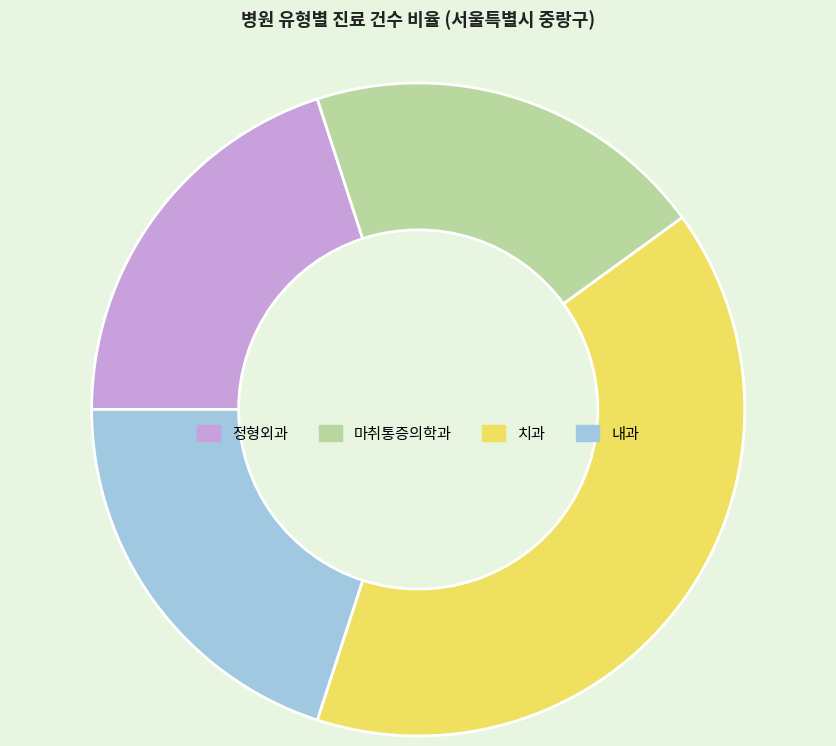

Do 정형외과 and 치과 together represent more than half of the pie?

Yes